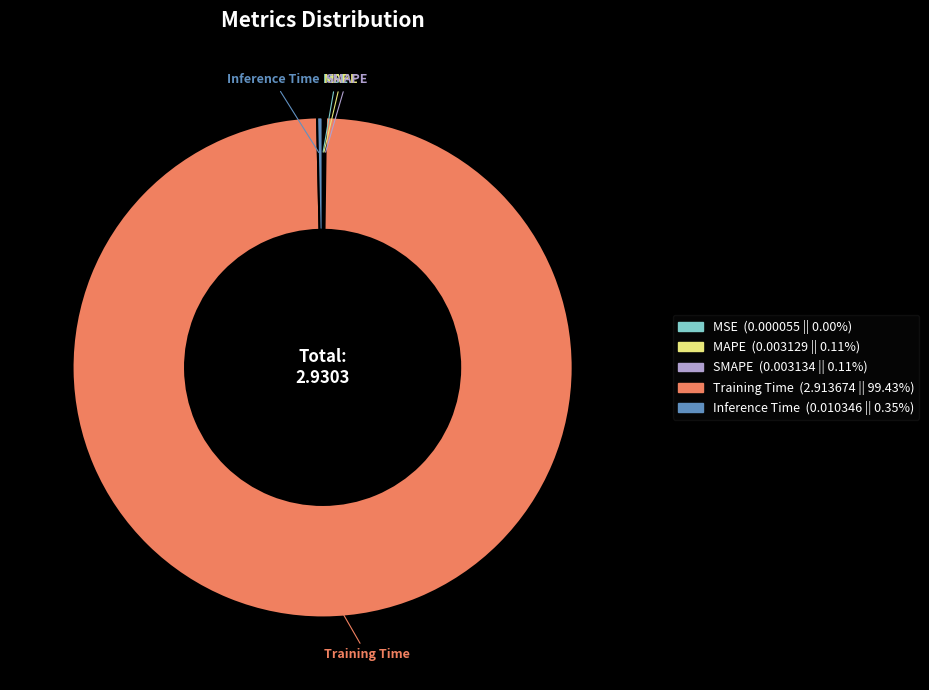

Which category has the biggest portion of the pie?

Training Time